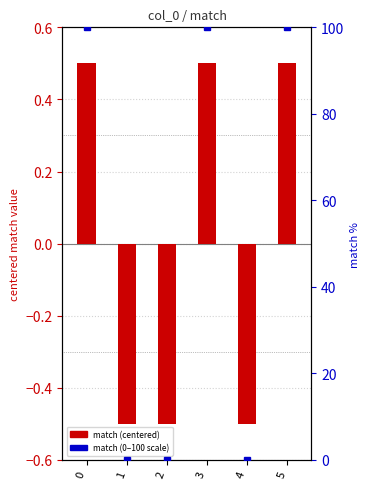

What is the greatest value displayed?

0.5